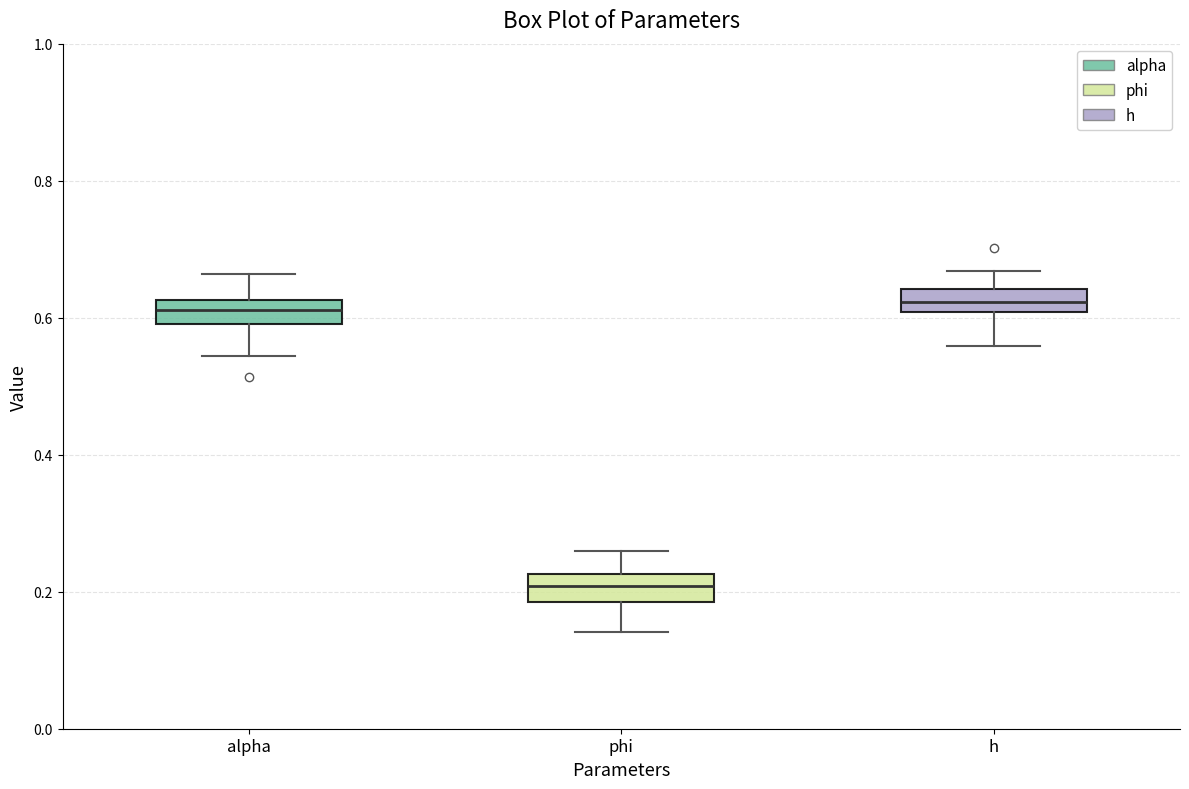

Where is the lower edge of the box for phi on the y-axis? The values are not printed on the chart, so give them approximately, as read against the axis.

0.18